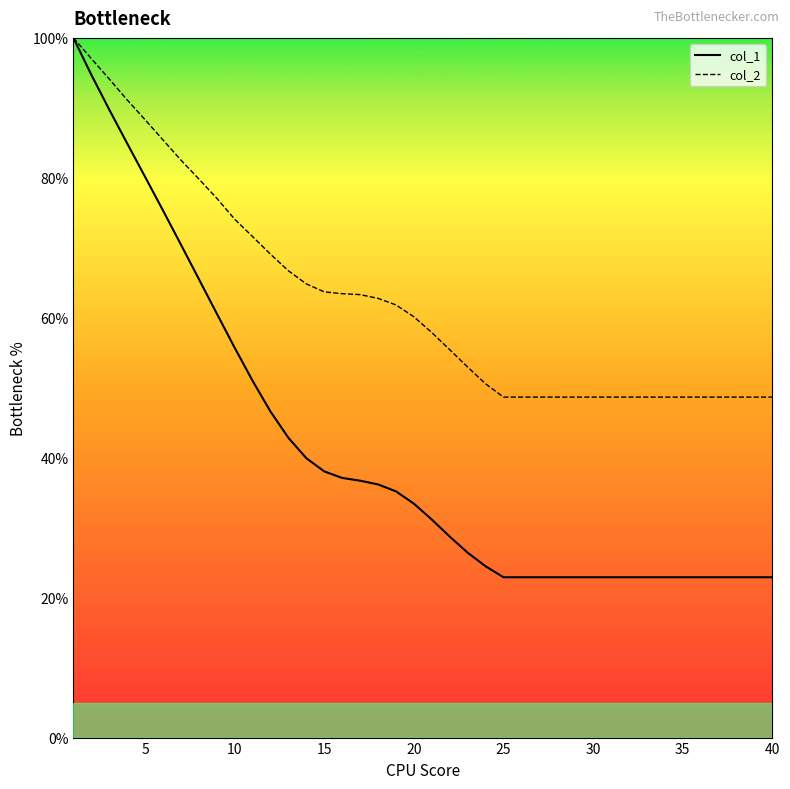

Which series has the widest spread of values?

col_1